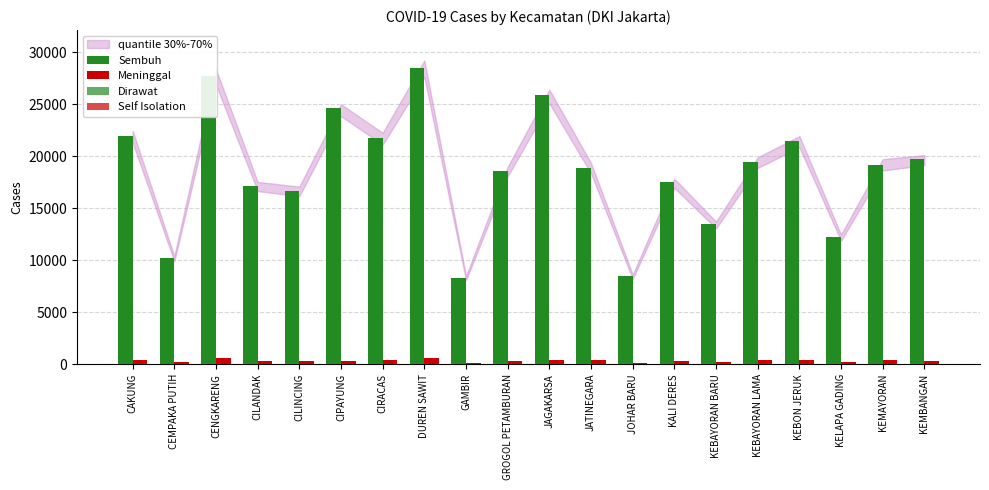

At which label is Meninggal closest to 365?

KEBON JERUK